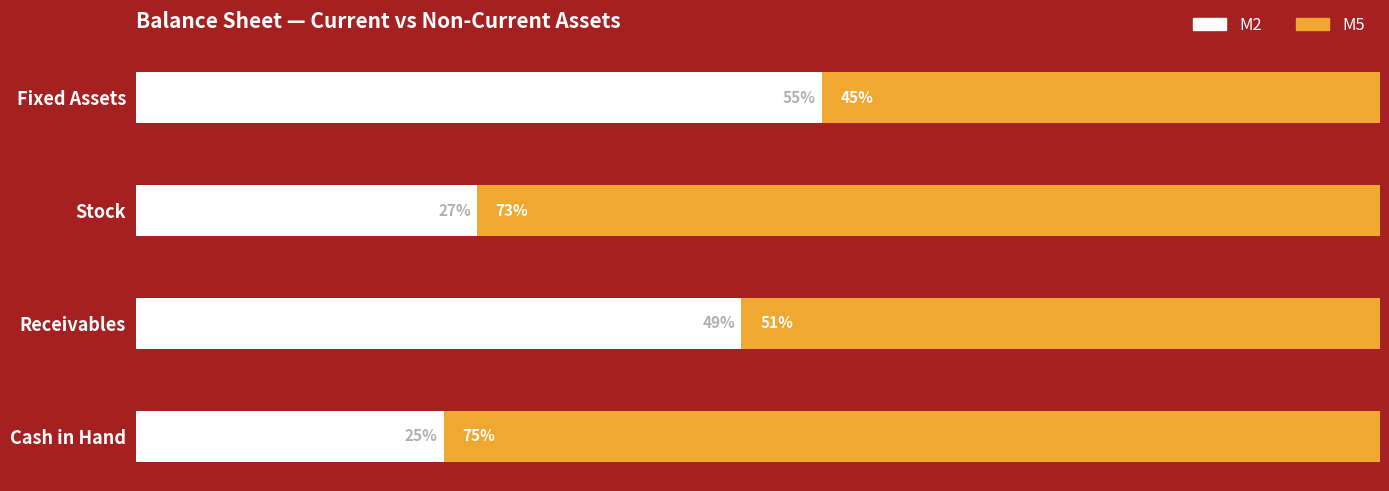

Rank the categories by M2 value from highest to lowest.

Fixed Assets, Receivables, Stock, Cash in Hand